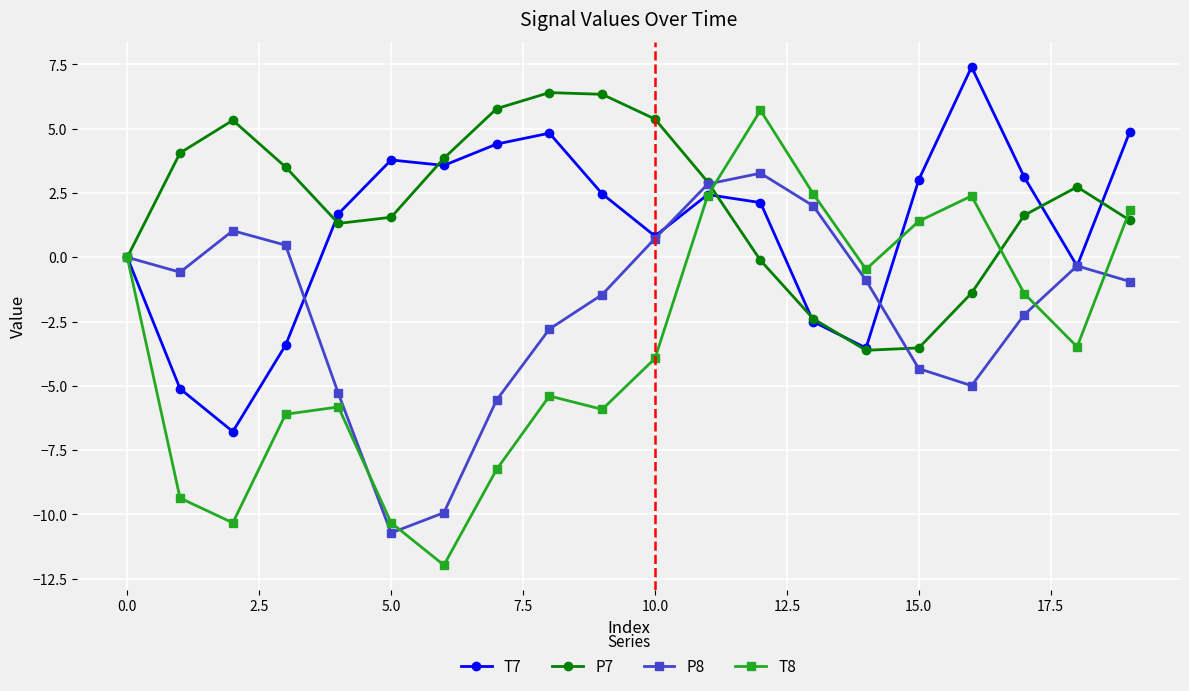

What is the lowest value of the P8 series?

-10.7